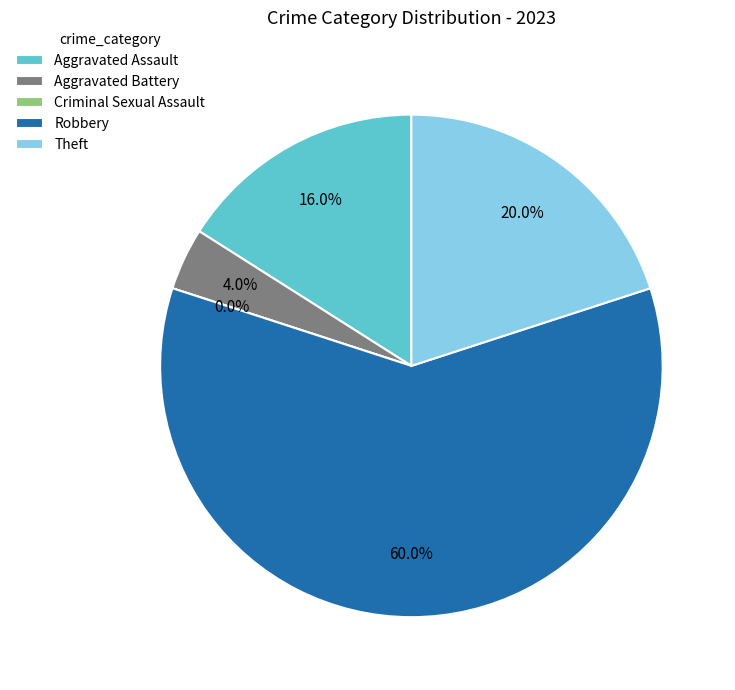

What percentage is the Aggravated Assault slice, to the nearest percent?

16%